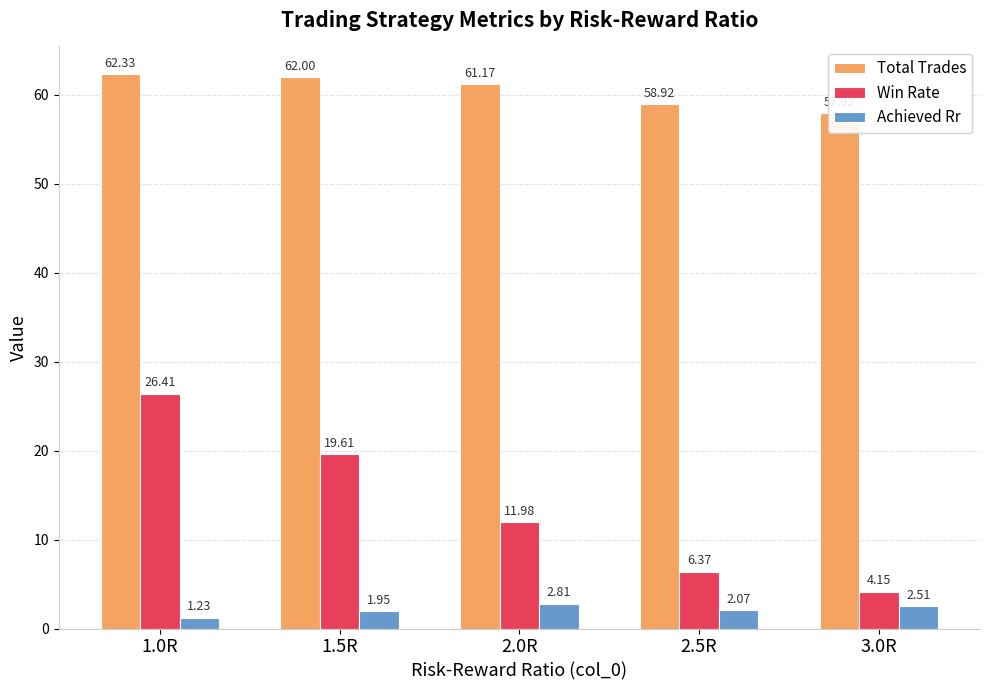

What is the label of the 3rd bar from the left?

2.0R